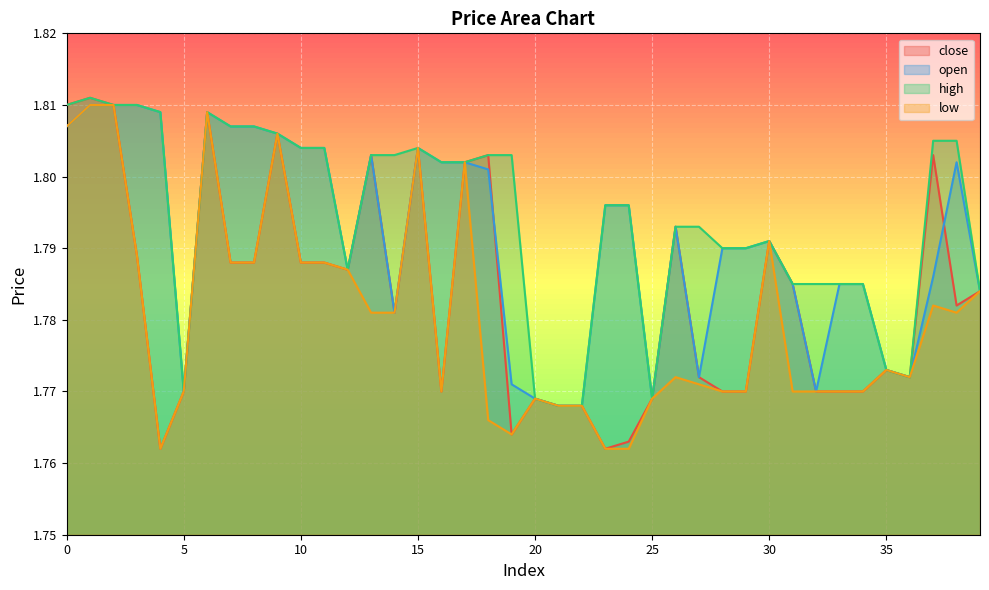

Count the number of data series in this chart.

4